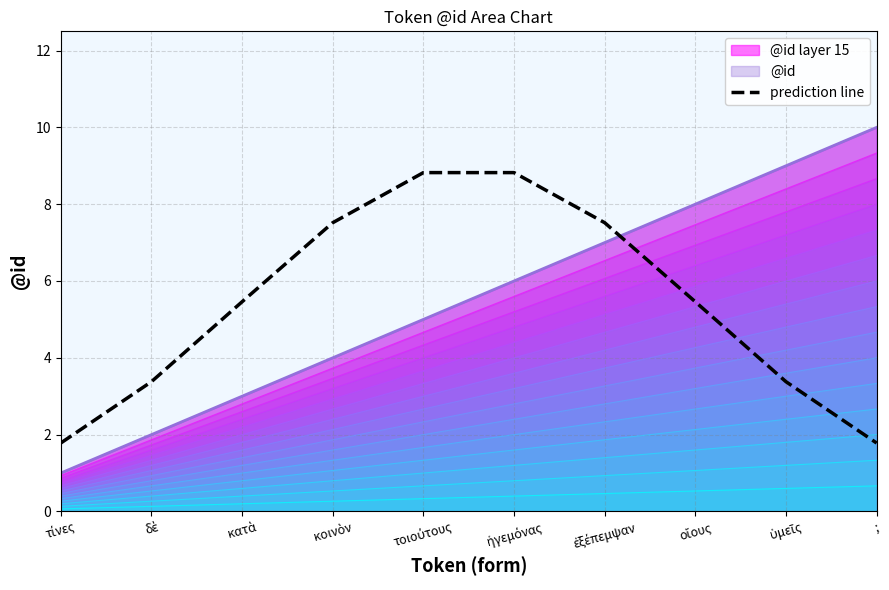

Reading left to right, list all the values displayed in this chart.

τίνες=1.8	δὲ=3.4	κατὰ=5.5	κοινὸν=7.5	τοιούτους=8.8	ἡγεμόνας=8.8	ἐξέπεμψαν=7.5	οἵους=5.5	ὑμεῖς=3.4	;=1.8